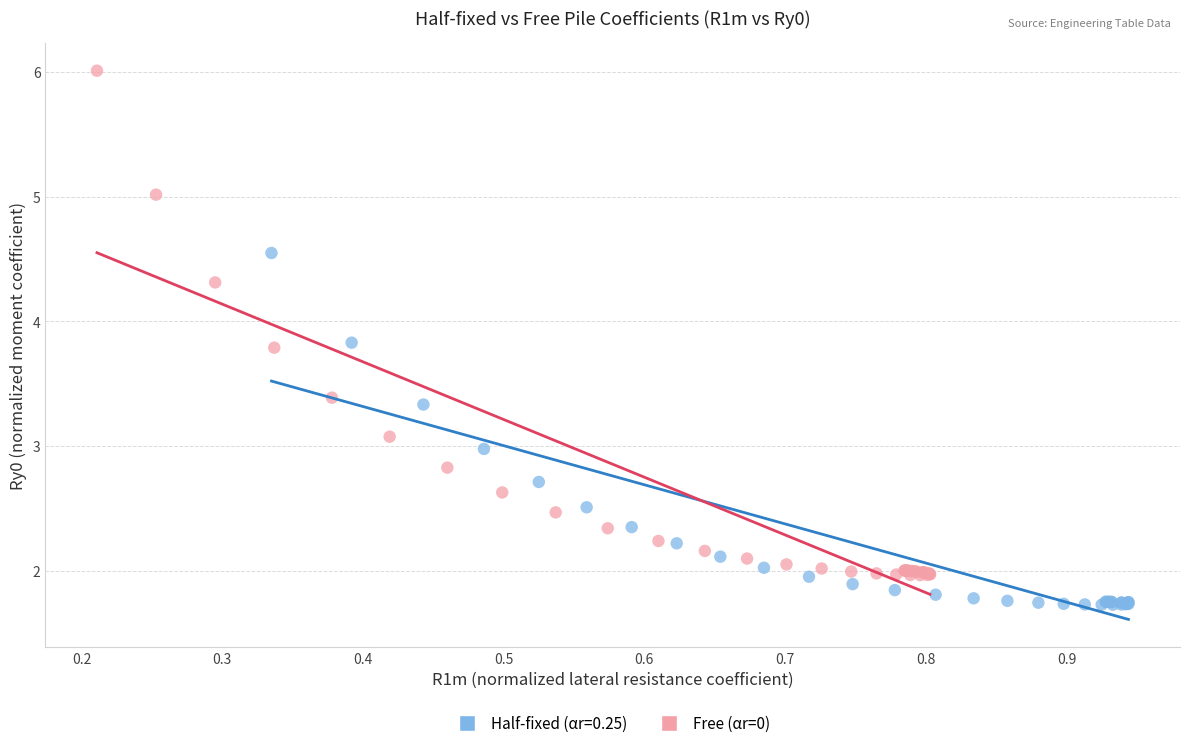

Which series has the widest spread of Y values?

Free (αr=0)